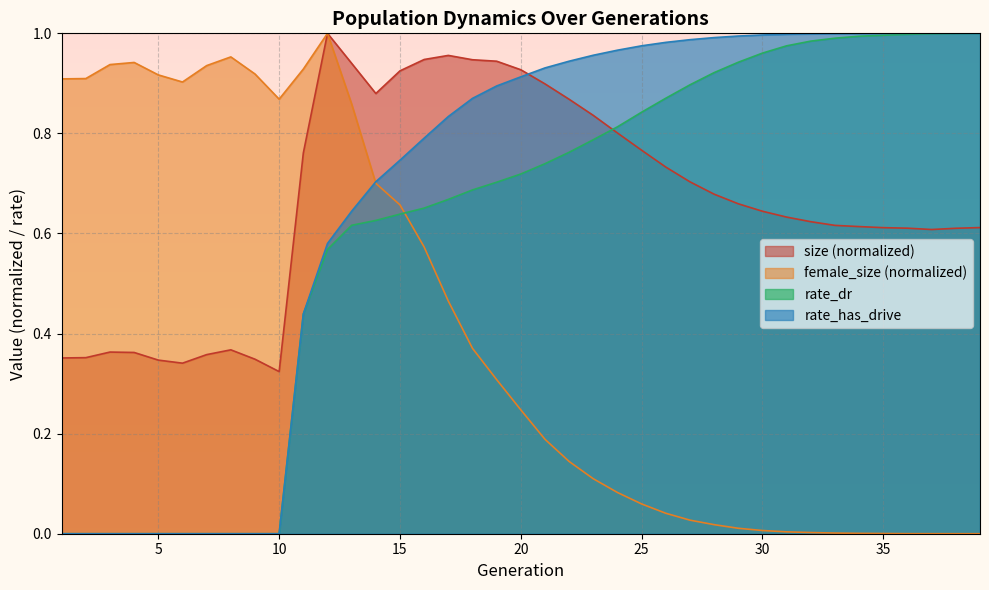

Which series ends up on top after the final intersection of female_size and rate_dr?

rate_dr